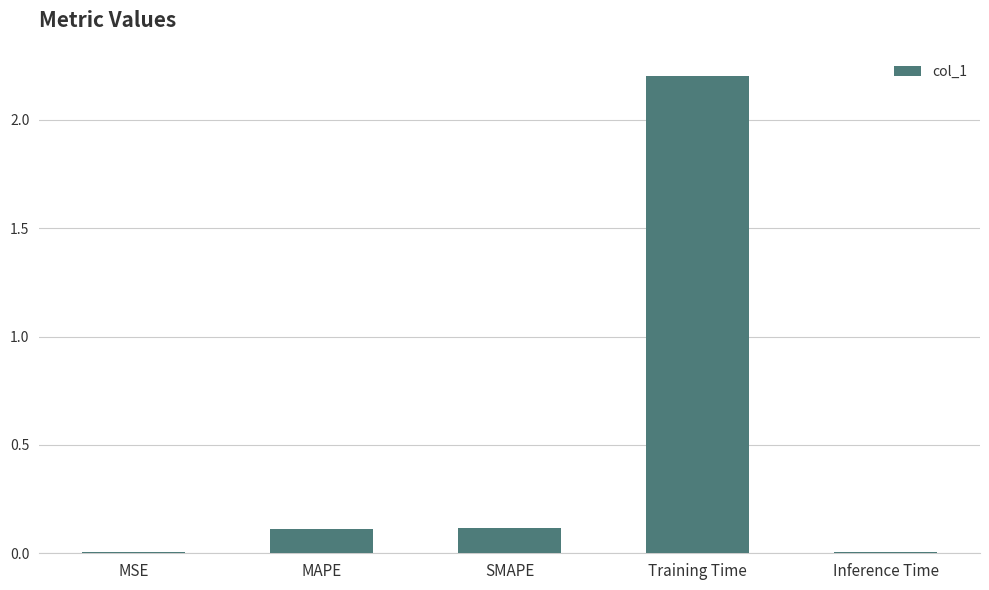

What is the sum of all values?

2.4